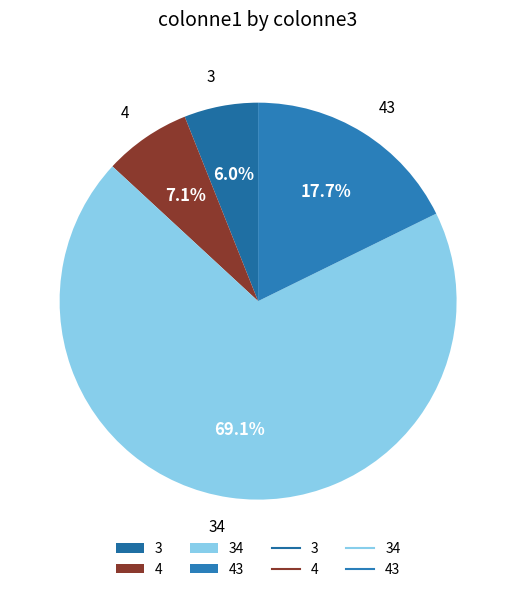

Is there any slice that represents more than half of the pie?

Yes